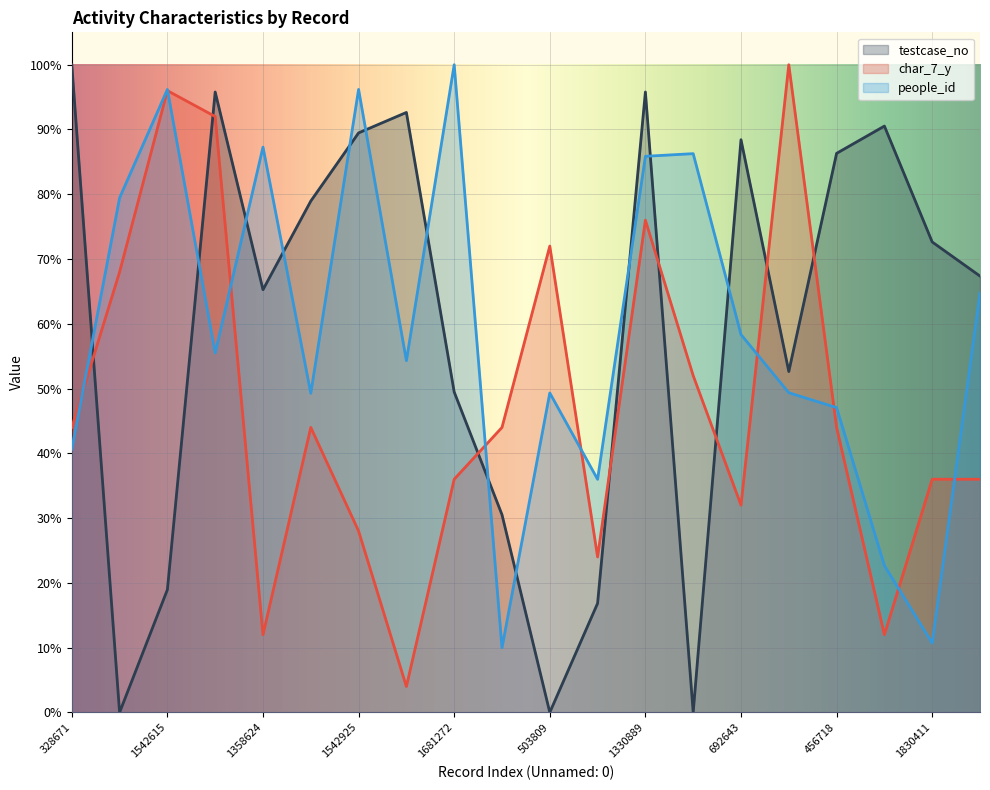

Which category has the highest value in the char_7_y series?

504657